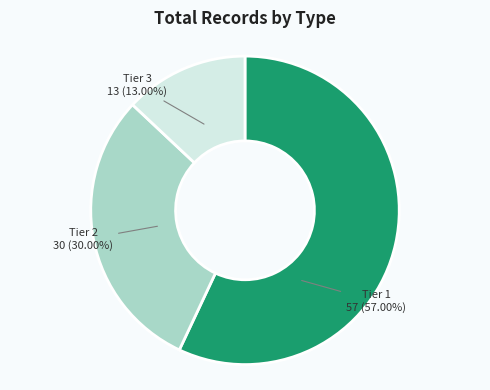

Does any single category account for the majority?

Yes